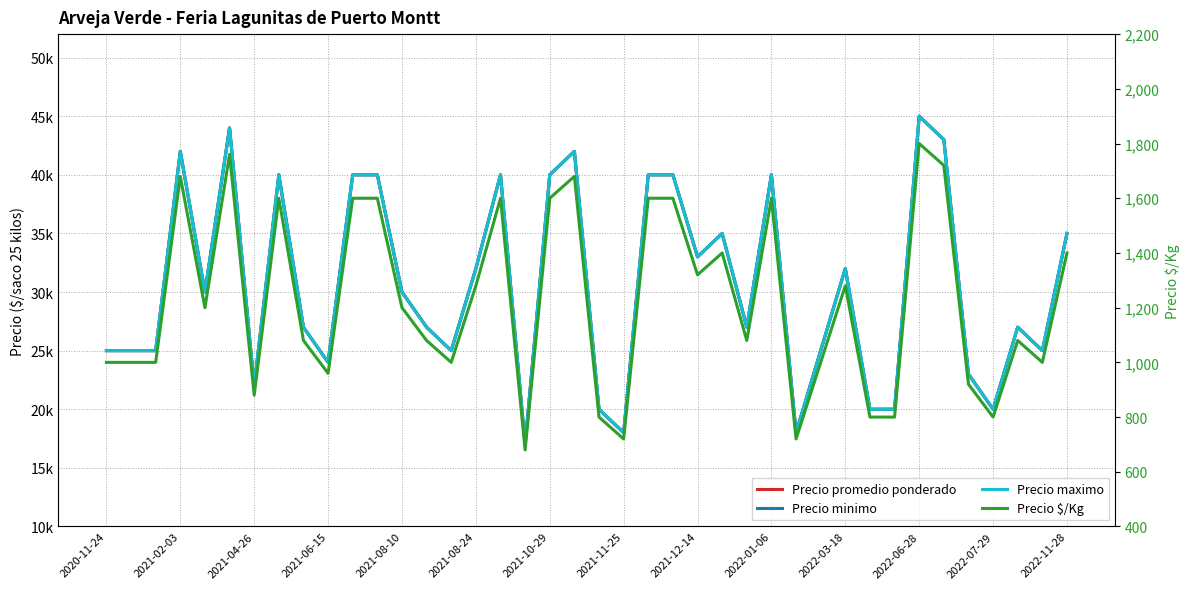

How many data points does each series have?

40